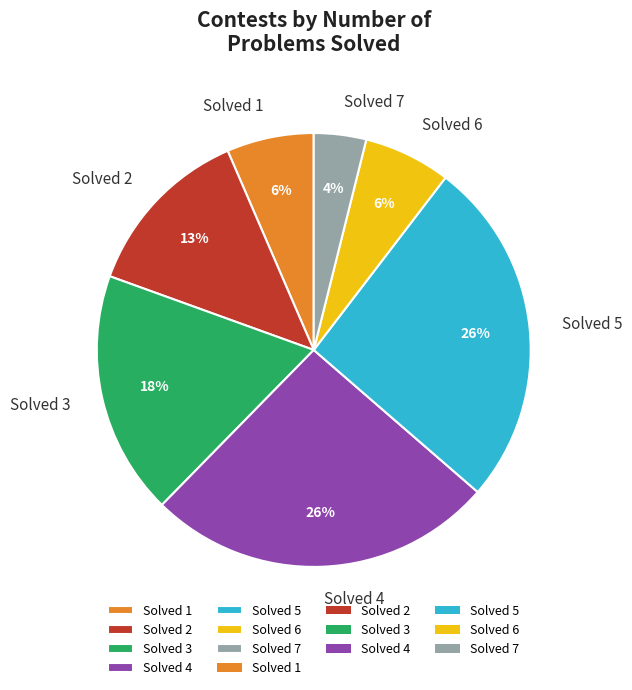

True or false: Solved 3 accounts for 25% of the total.

False